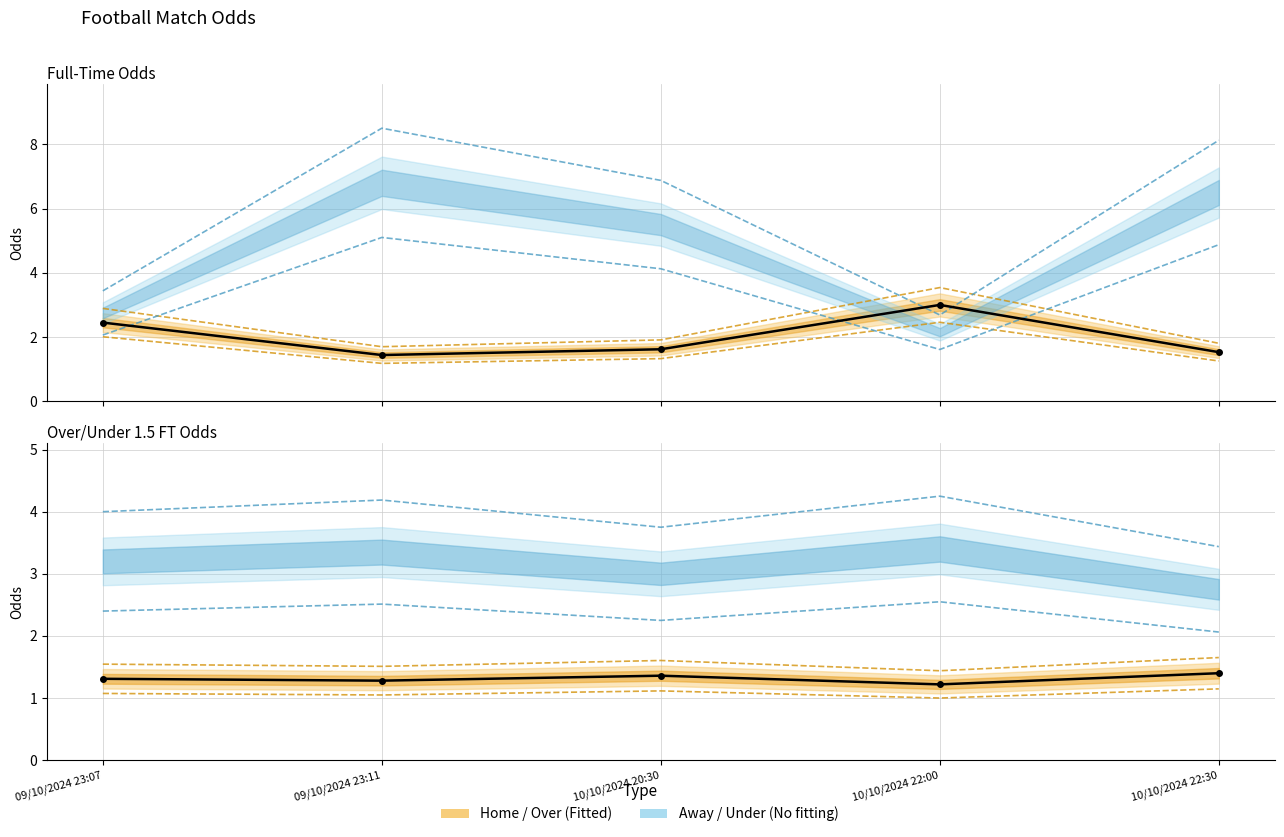

Which series has the largest total across all categories?

Odd_A_FT